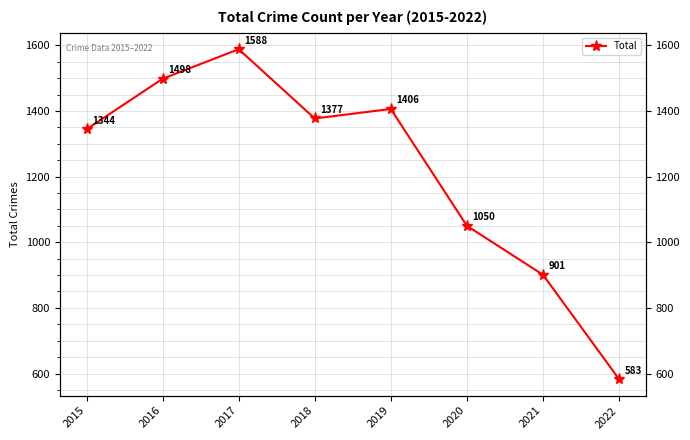

Which has a higher value, 2020 or 2018?

2018